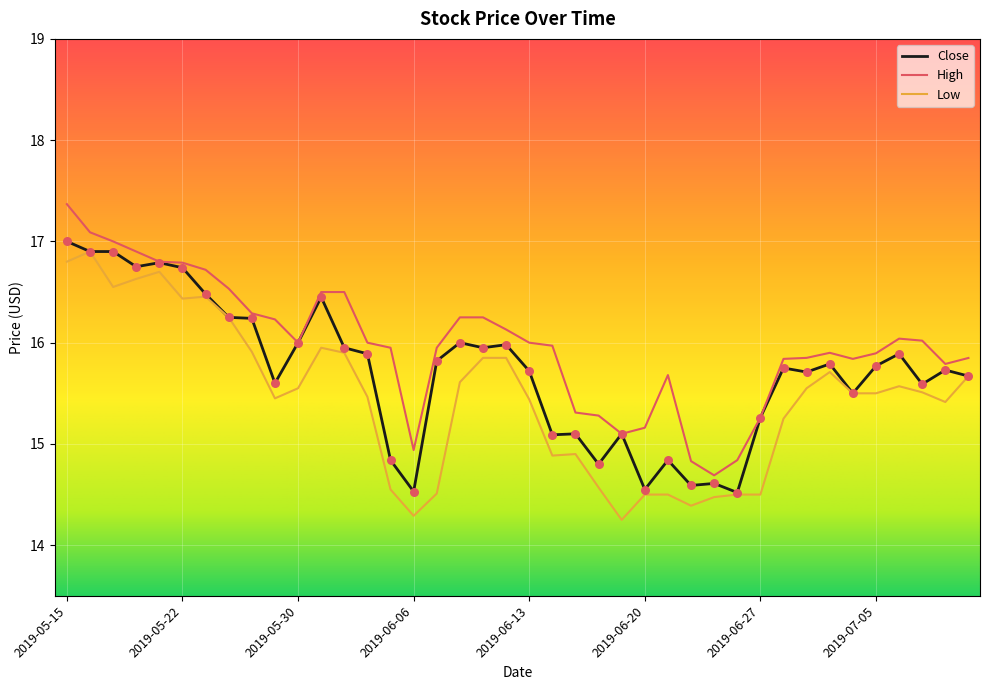

Rank the series by their average value, from lowest to highest.

Low, Close, High